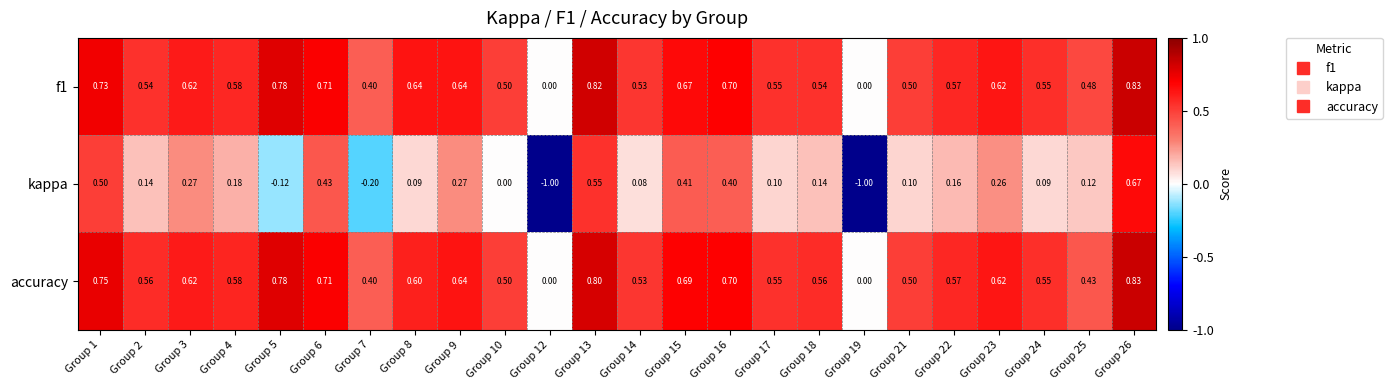

How many series are shown in this chart?

3